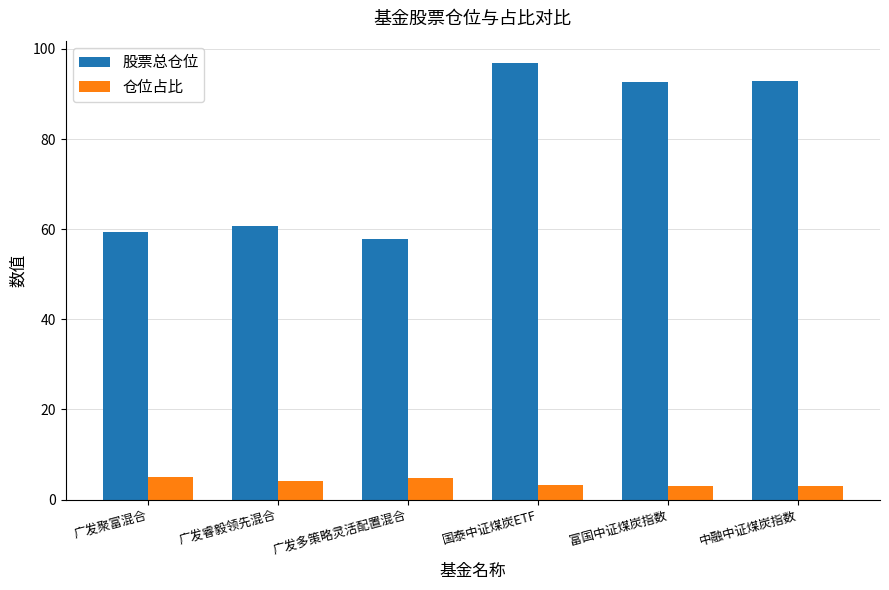

Which series changed the most between 广发睿毅领先混合 and 富国中证煤炭指数?

股票总仓位